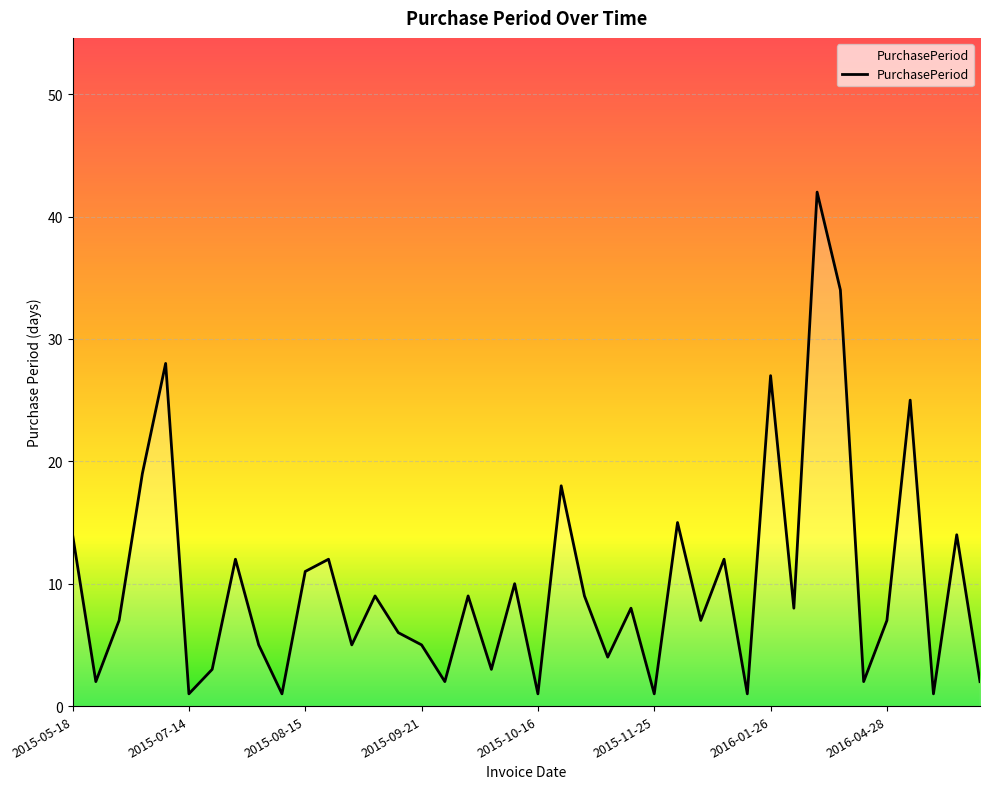

Reading right to left, transcribe all the data shown in this chart.

2	14	1	25	7	2	34	42	8	27	1	12	7	15	1	8	4	9	18	1	10	3	9	2	5	6	9	5	12	11	1	5	12	3	1	28	19	7	2	14